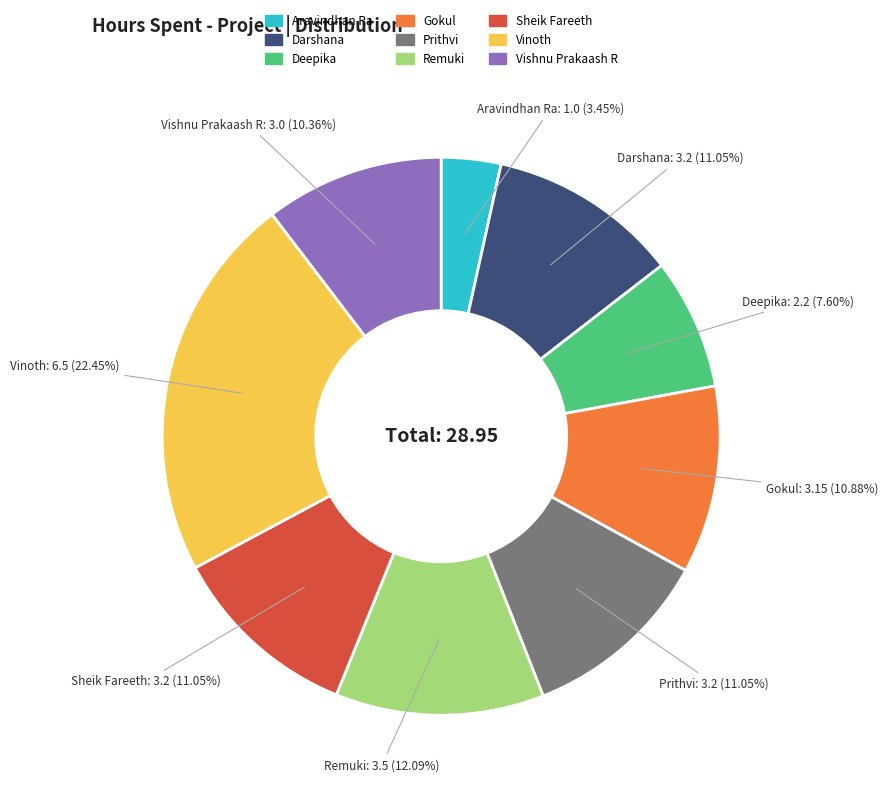

Which slice is the largest?

Vinoth